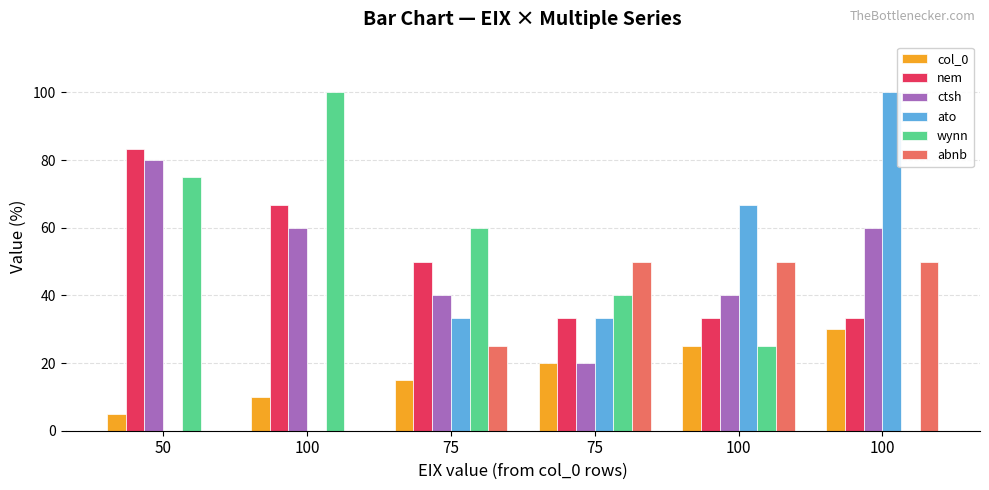

Rank the series at 75 from highest to lowest value.

wynn, nem, ctsh, ato, abnb, col_0